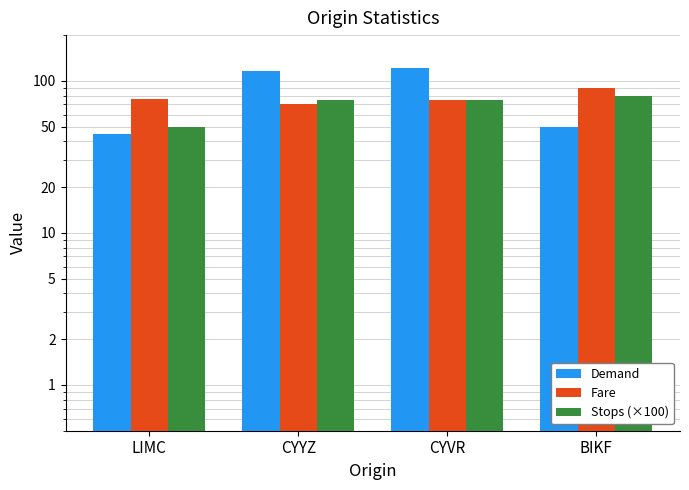

Count the Stops (×100) values in the range 75 to 80.

3